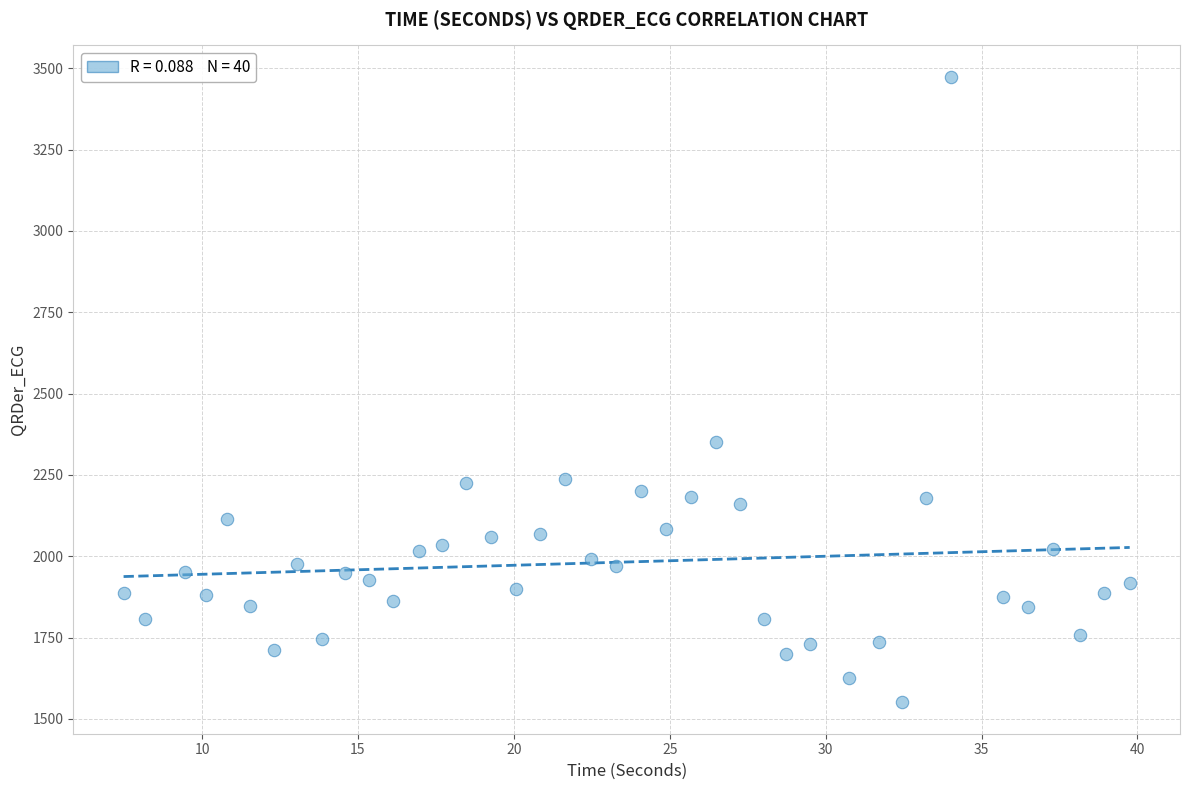

What Y value in the scatter plot is closest to 2512?

2349.7